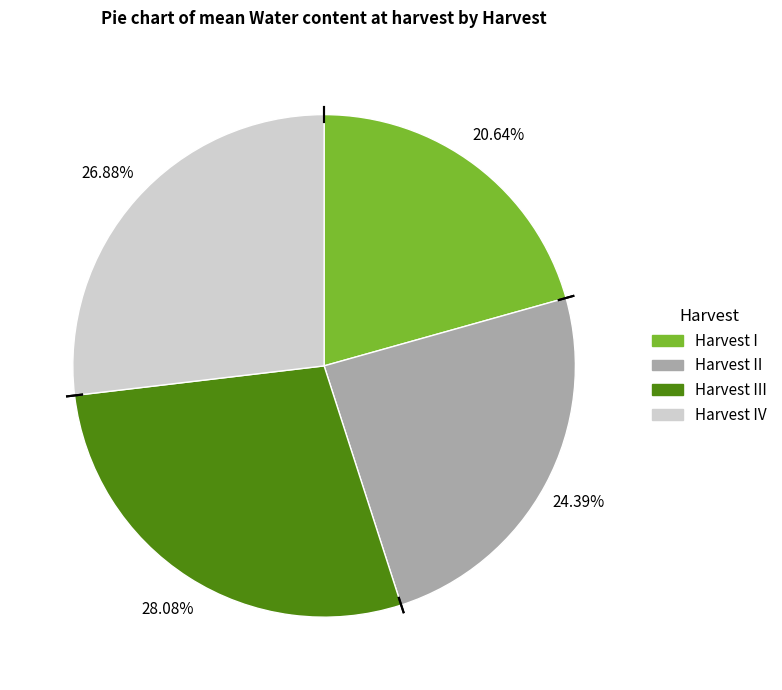

Is there any slice that represents more than half of the pie?

No